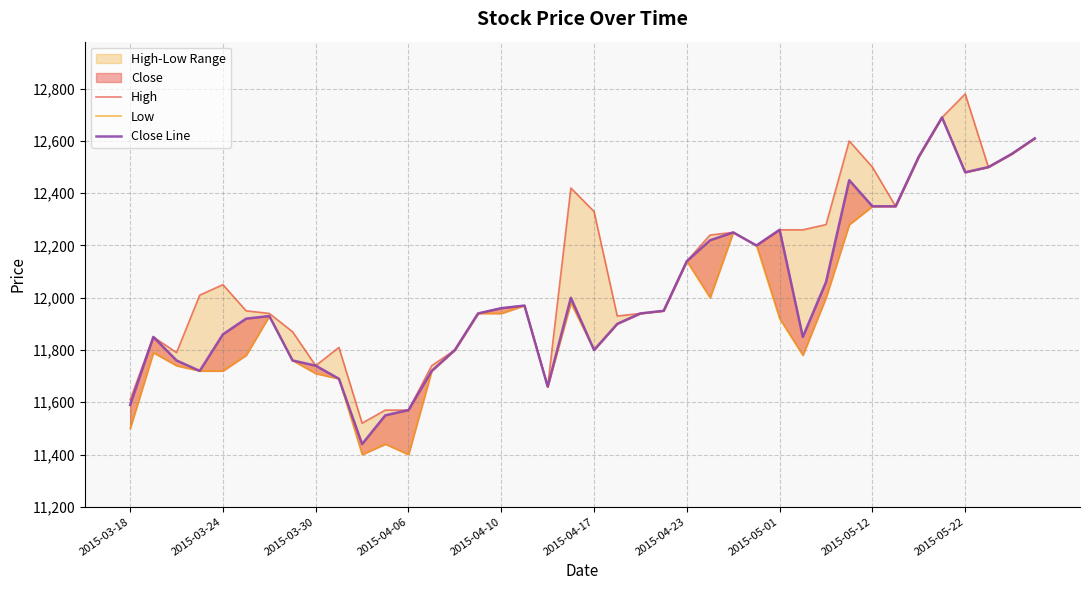

Does the chart display data point markers on the line(s)?

No